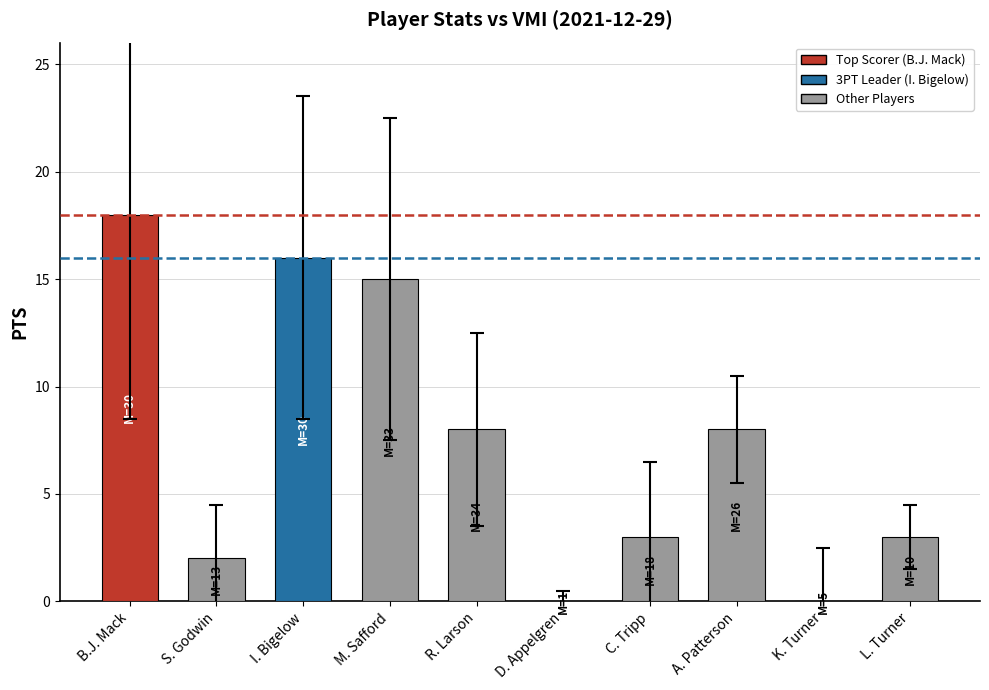

What is the change in value from I. Bigelow to L. Turner?

-13